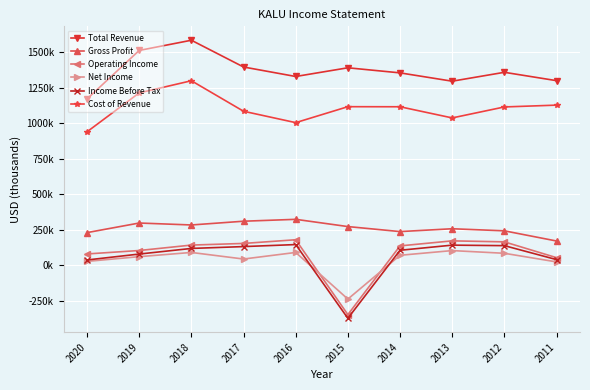

At how many categories does at least one series exceed 853599?

10